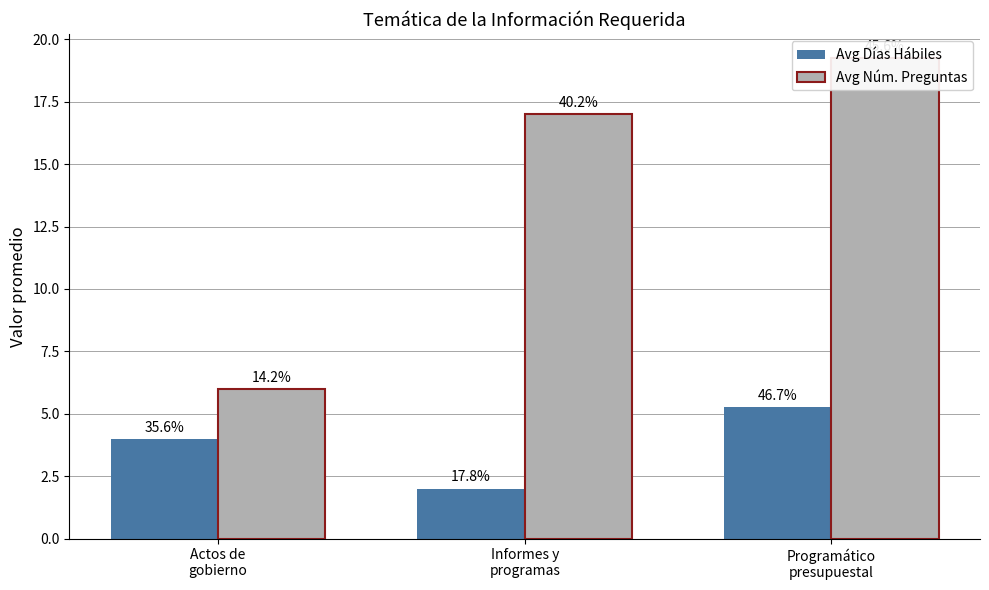

At which category does the chart reach its minimum across all series?

Informes y
programas